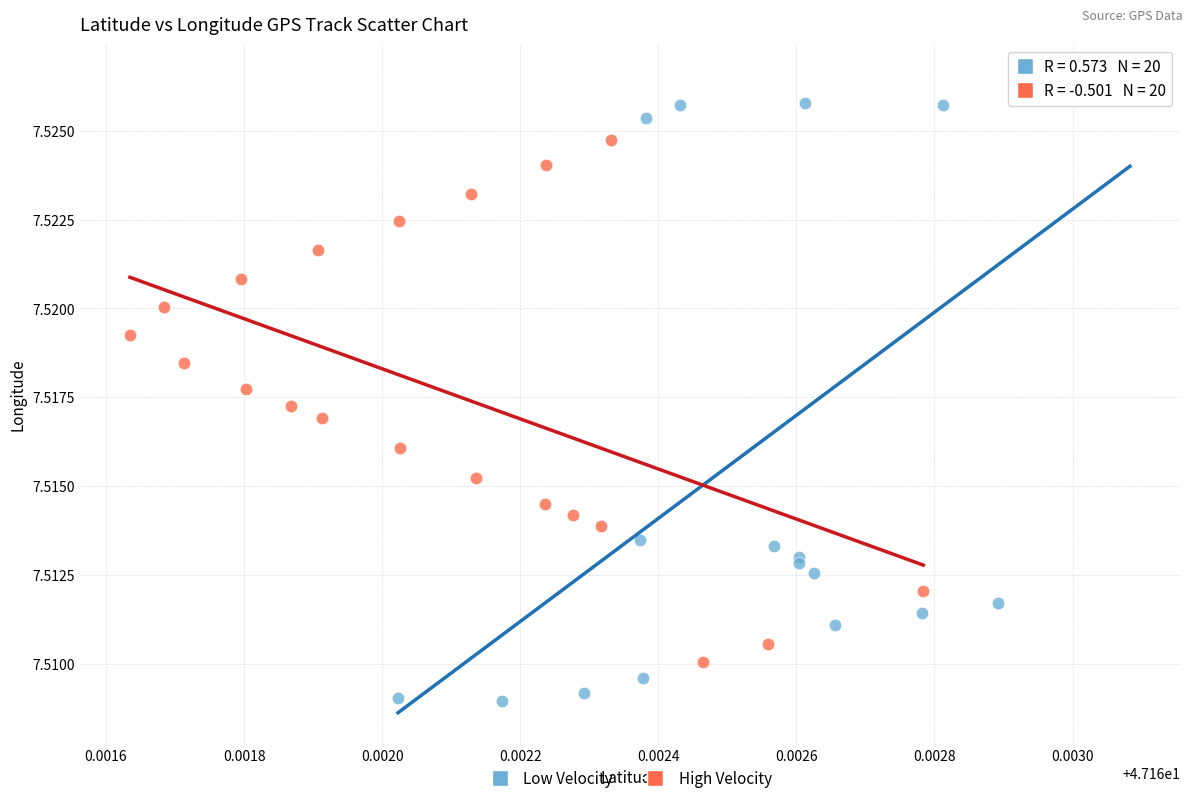

What are all the series names shown in the legend?

Low Velocity, High Velocity